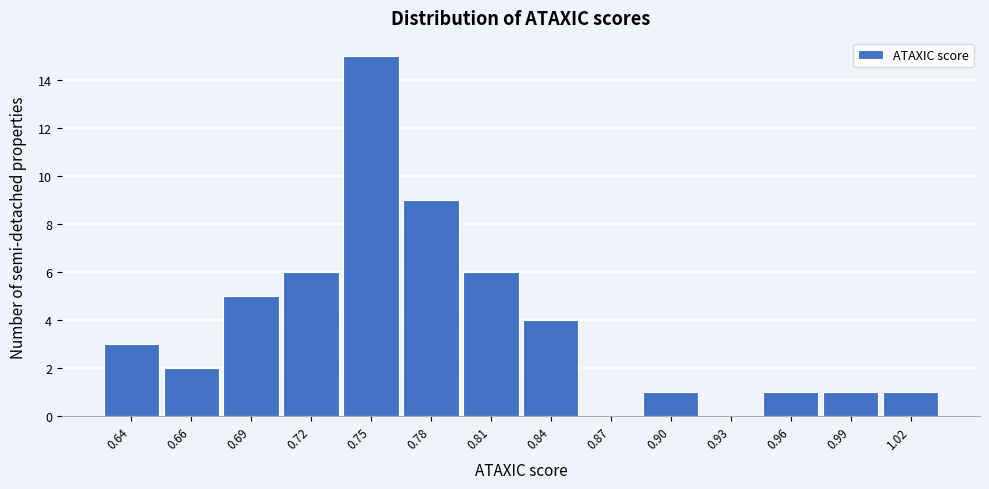

Reading left to right, extract all data points from this chart.

0.64=3	0.66=2	0.69=5	0.72=6	0.75=15	0.78=9	0.81=6	0.84=4	0.87=0	0.90=1	0.93=0	0.96=1	0.99=1	1.02=1